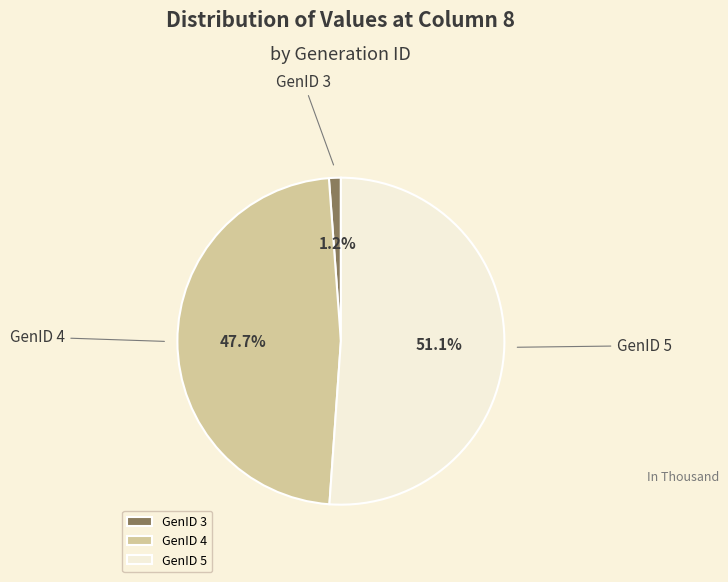

To the nearest percent, what portion does GenID 5 represent?

51%